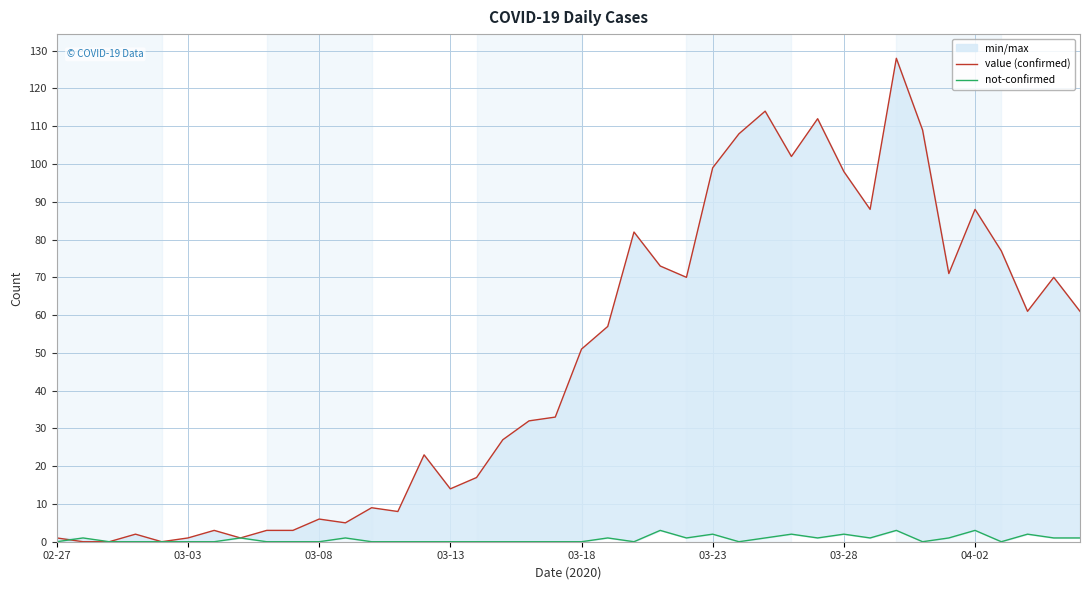

The value of not-confirmed at 26 is -2. True or false?

False